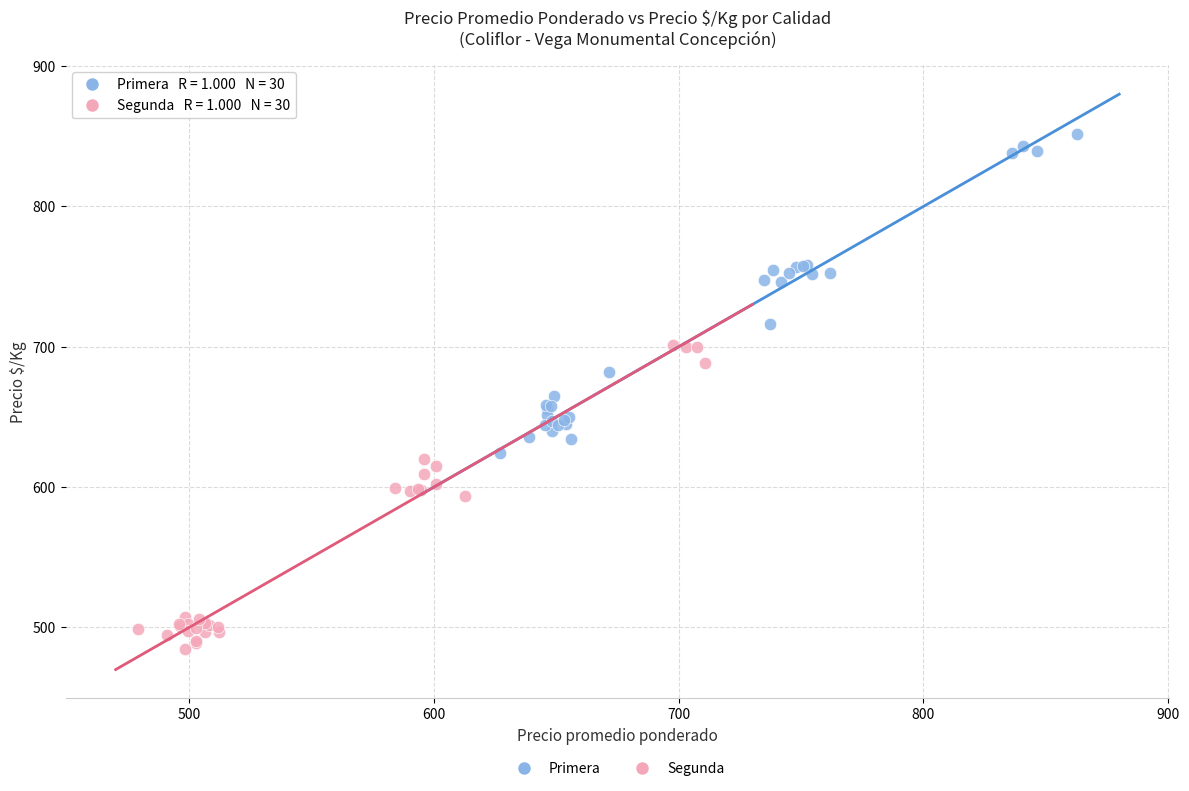

Which series contains the highest Y value?

Primera